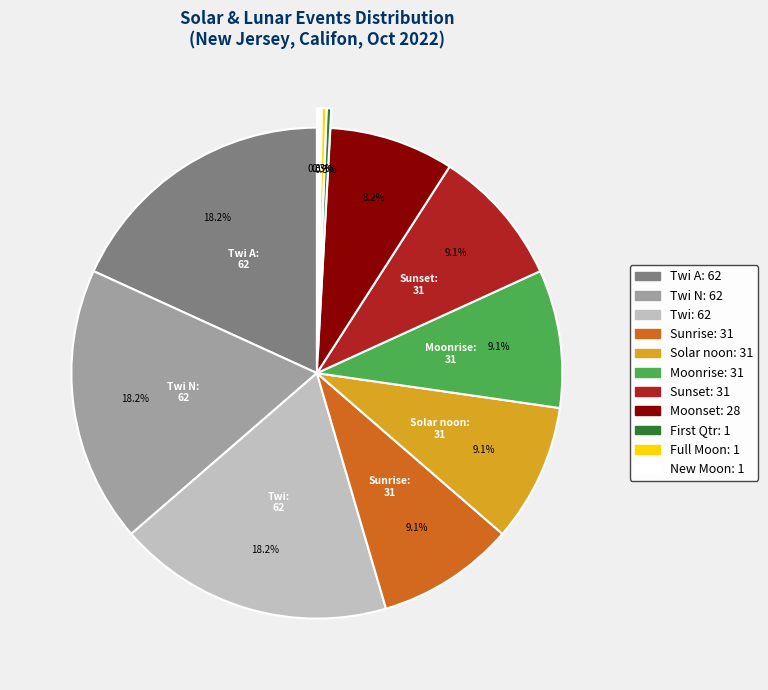

Does any single category account for the majority?

No